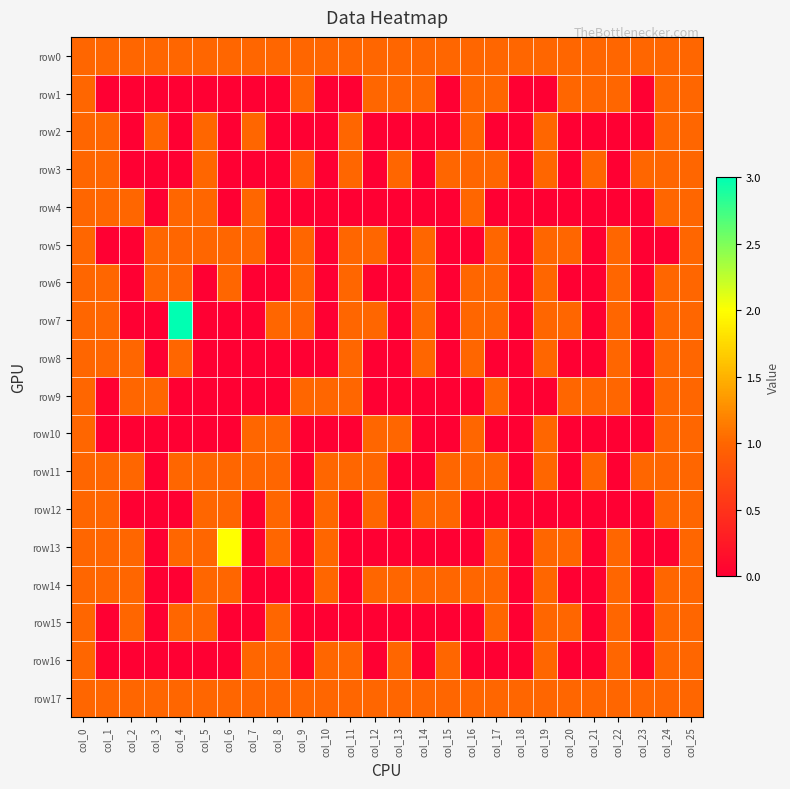

Which series has the widest spread of values?

row7